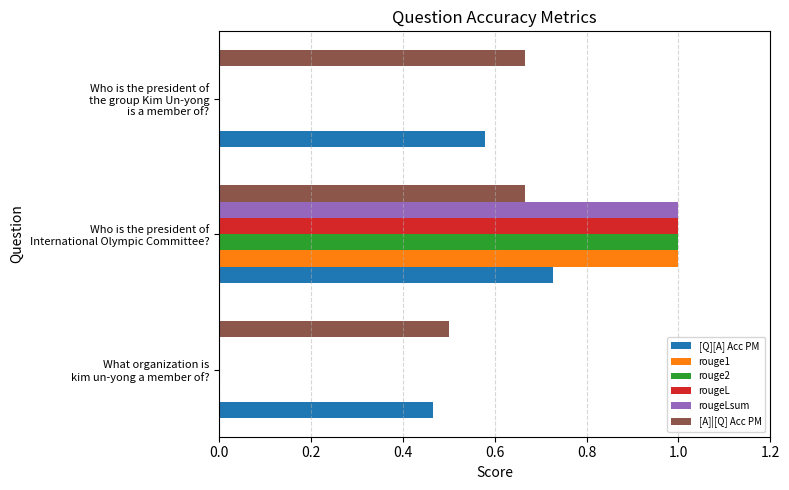

What is the sum of all rouge1 values?

1.0